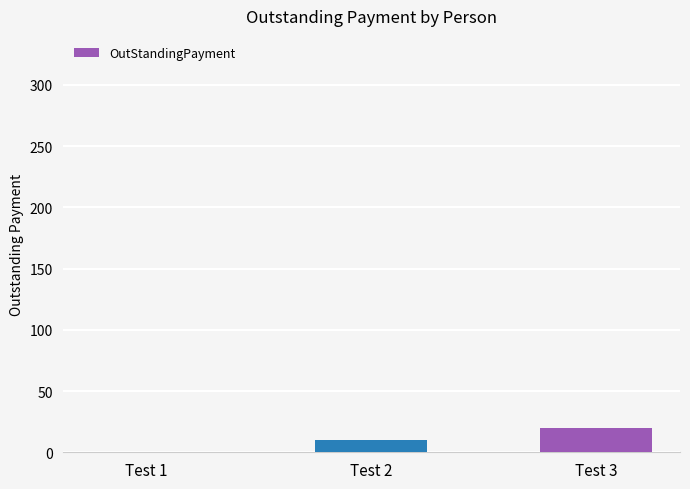

Reading left to right, what are all the values shown in this chart?

Test 1=0	Test 2=10	Test 3=20